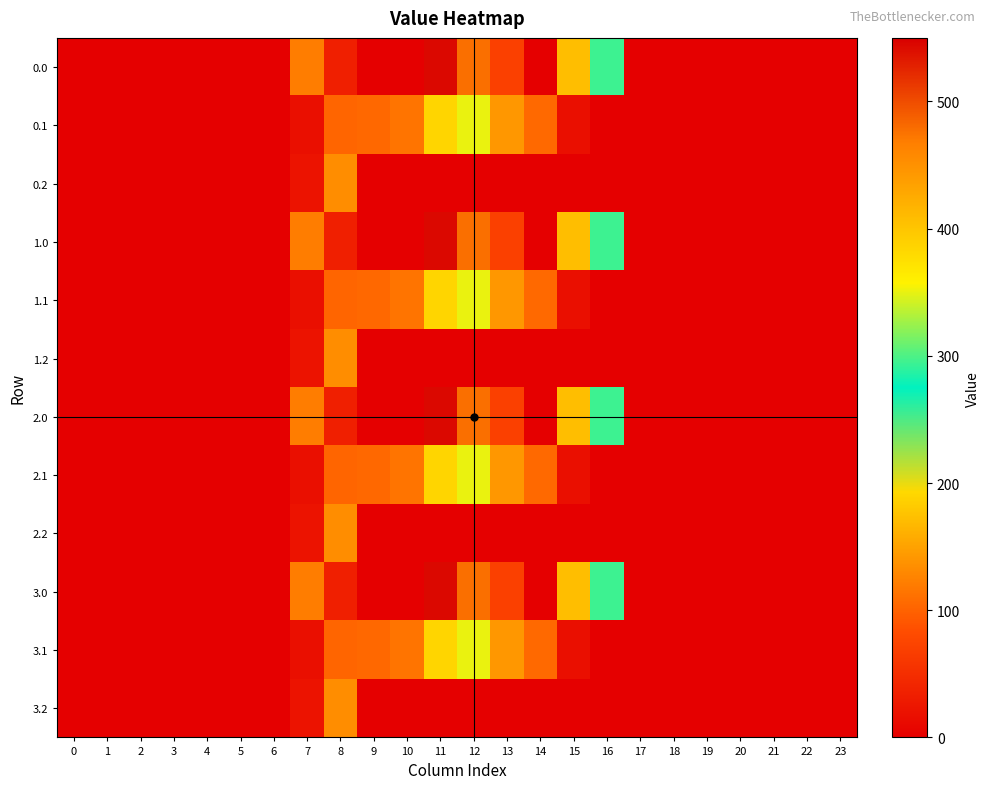

At which category is the sum across all series the highest?

11